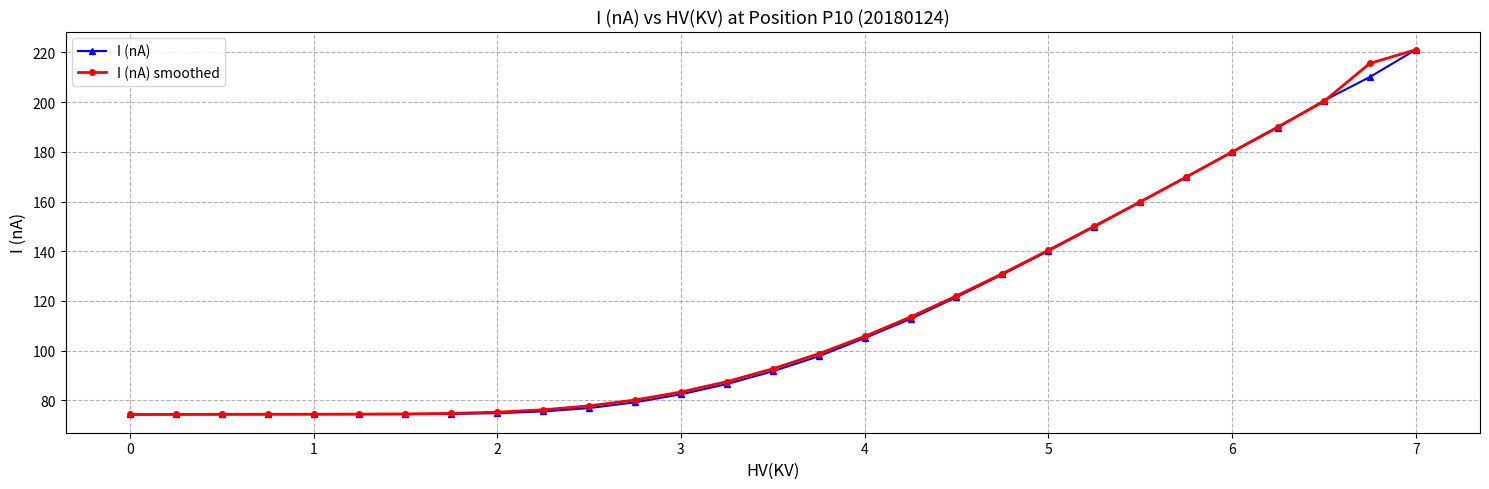

What is the maximum value shown in the chart?

221.0